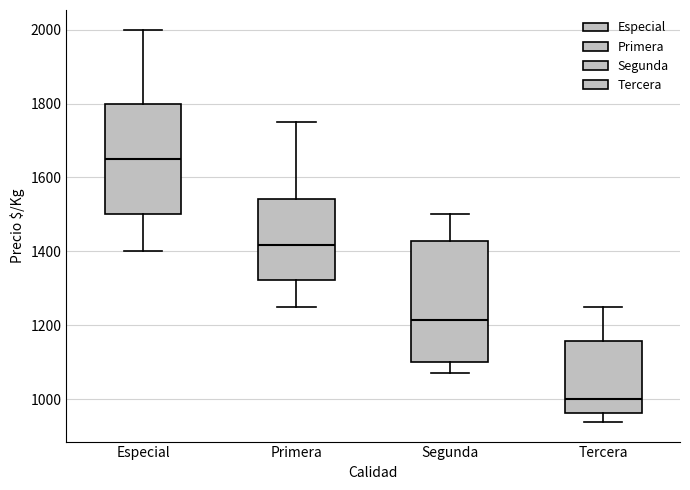

Which box has the lowest median line?

Tercera